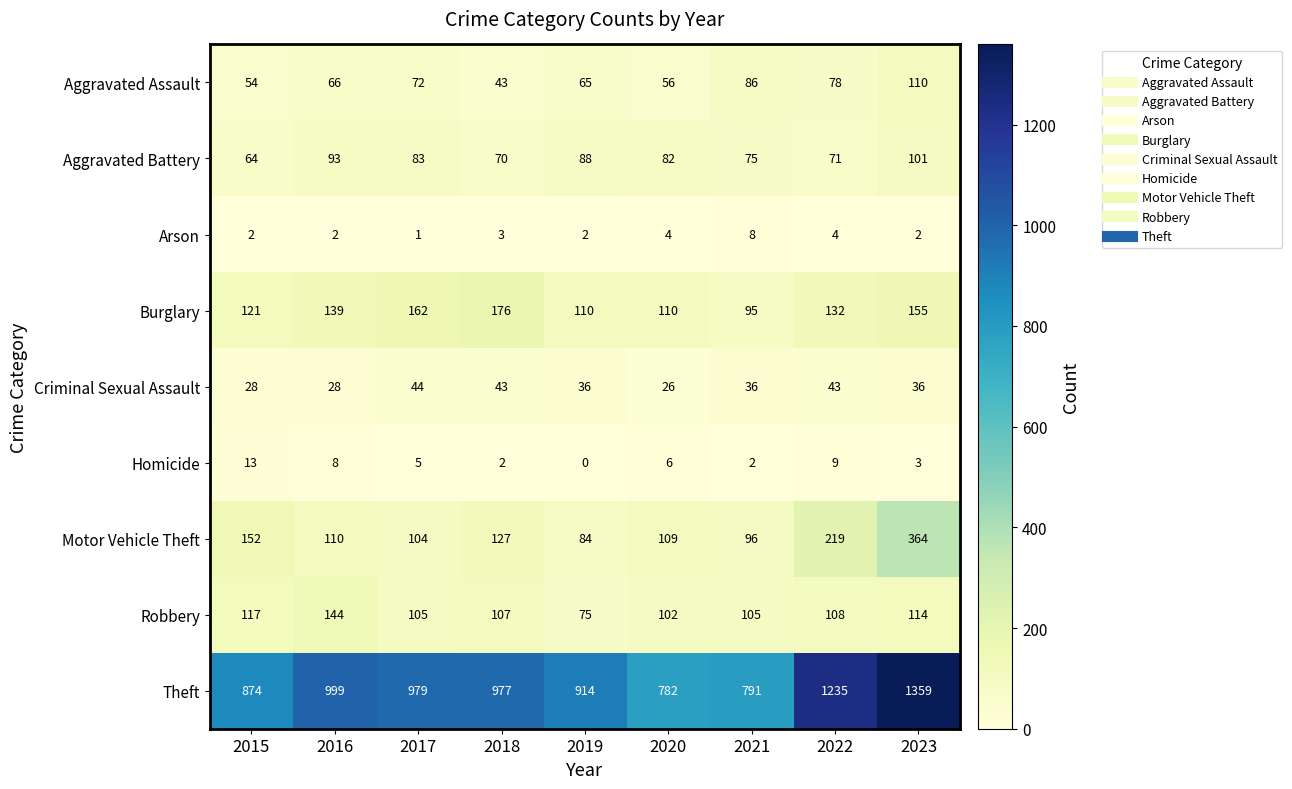

Which series has the largest total across all categories?

Theft